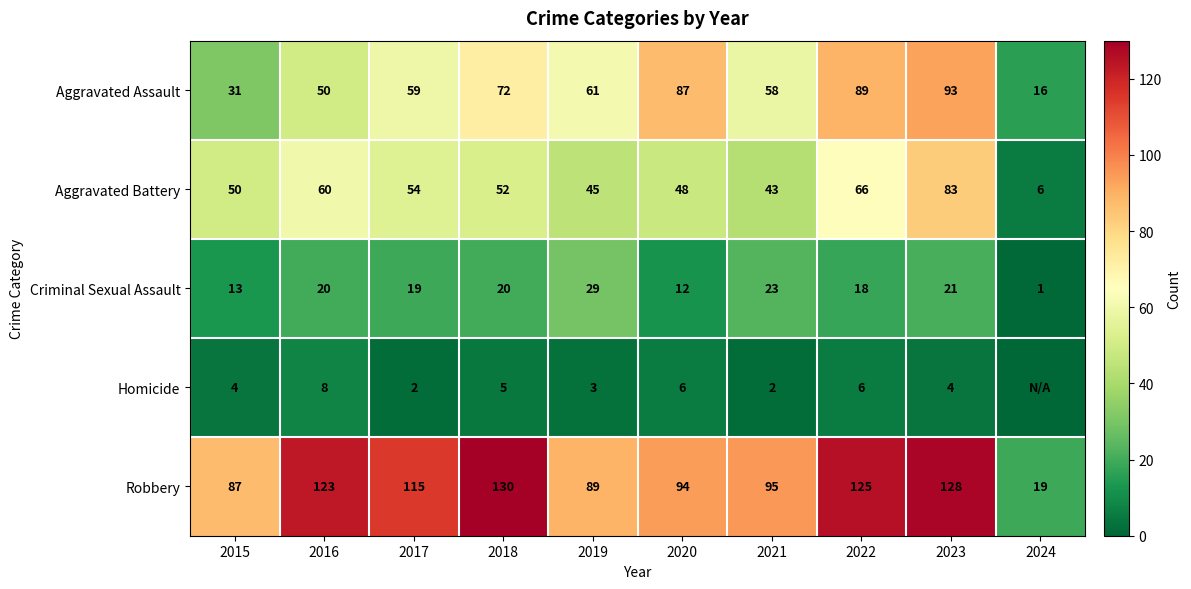

Is it true that Homicide equals 9 at 2022?

False